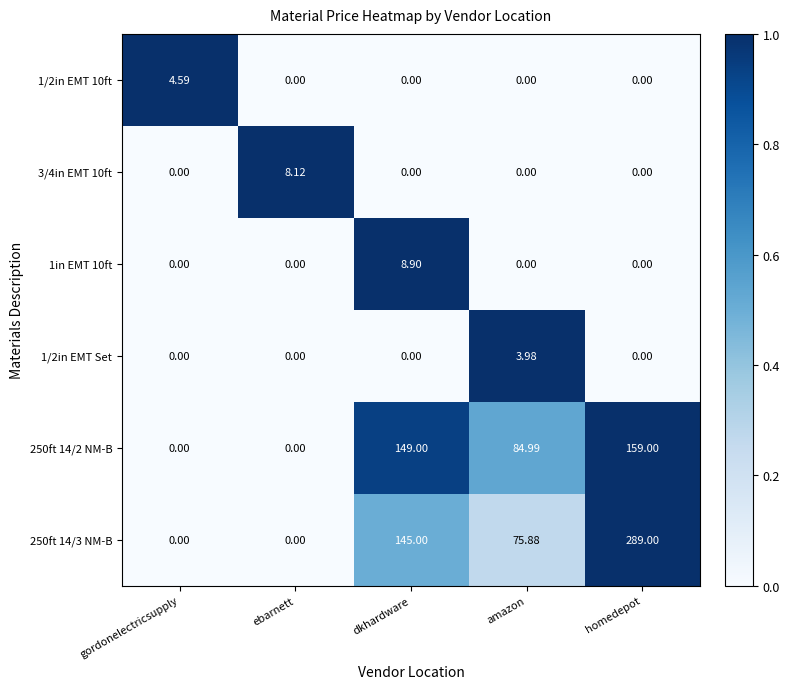

Which category has the highest value across all series?

homedepot